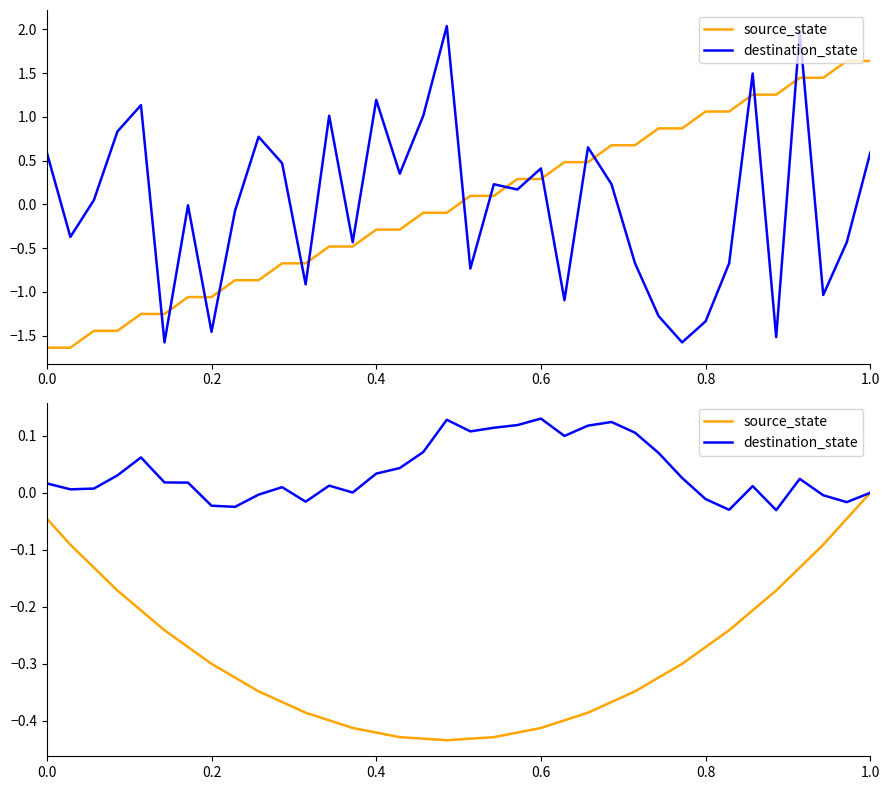

How many values in source_state are below zero?

35